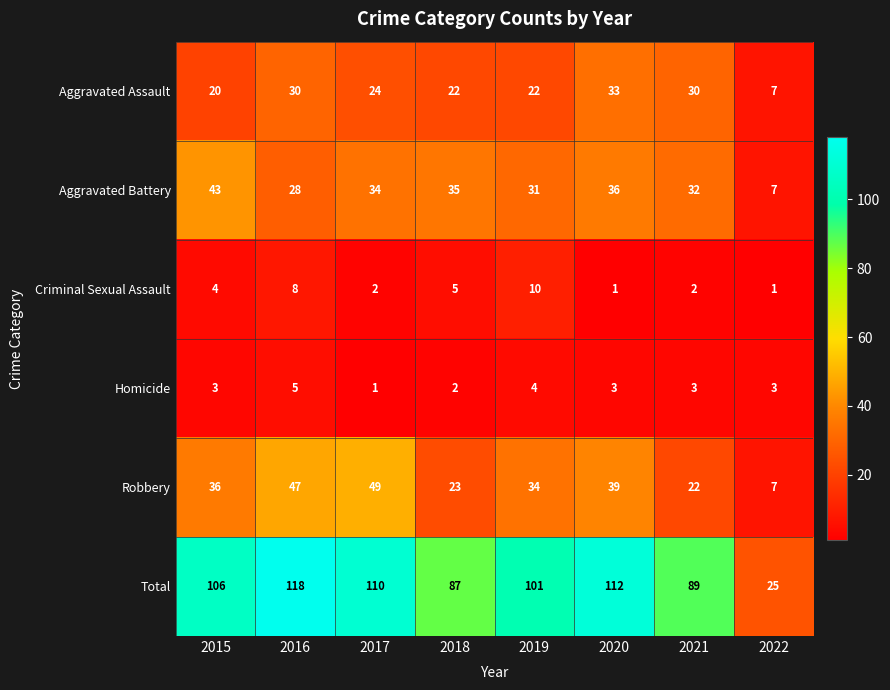

What is the difference between the second highest and minimum values in the Aggravated Battery series?

29